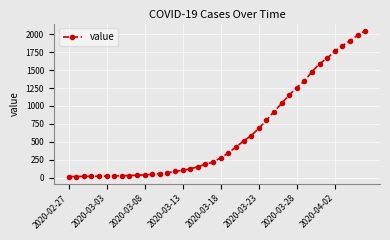

What is the difference between the maximum and second lowest values?

2035